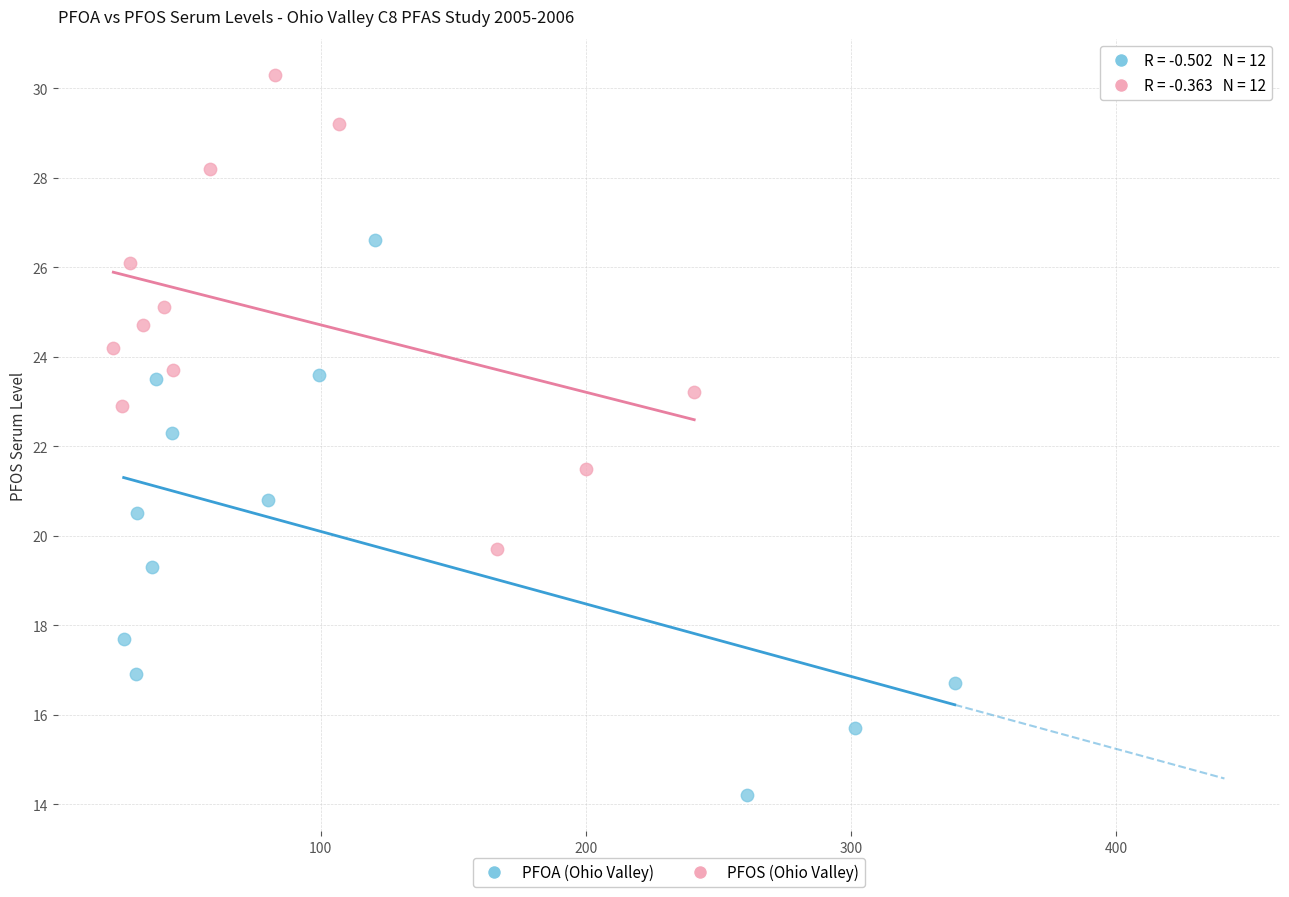

What are all the series names shown in the legend?

PFOA (Ohio Valley), PFOS (Ohio Valley)